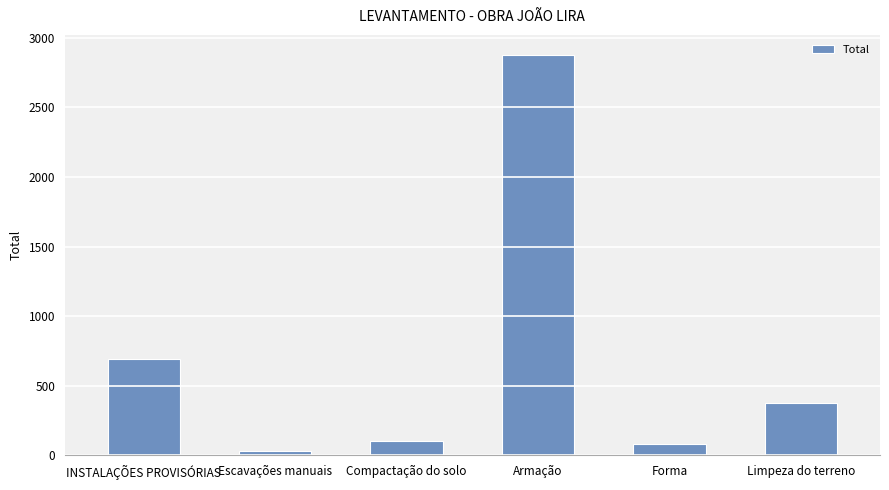

The value at INSTALAÇÕES PROVISÓRIAS is 695.0. True or false?

True